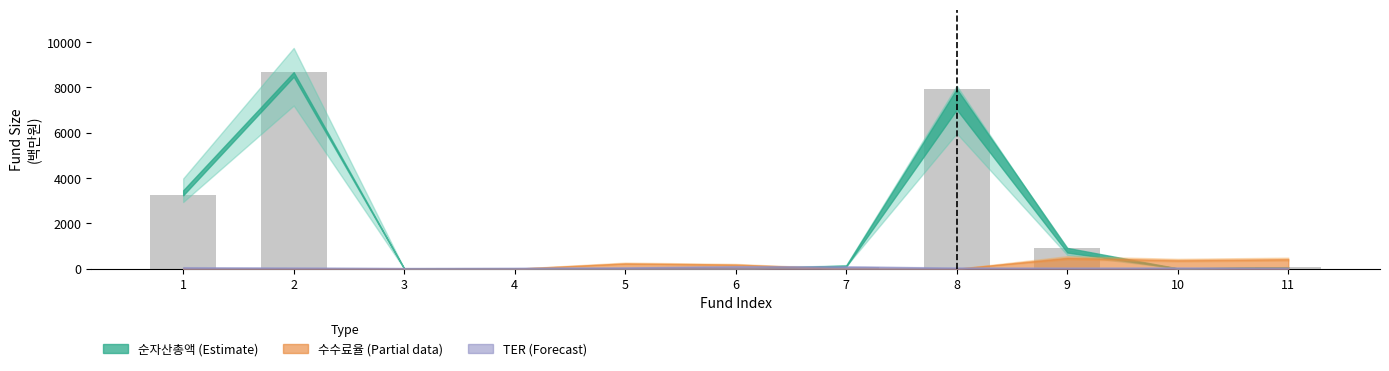

How many data points does each series have?

11